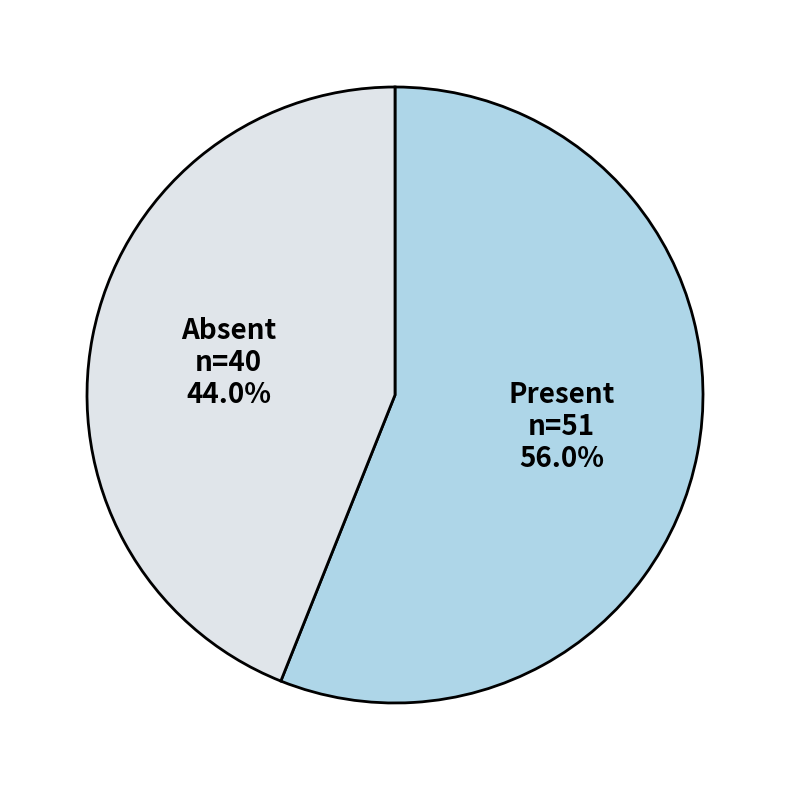

How many slices are in this pie chart?

2